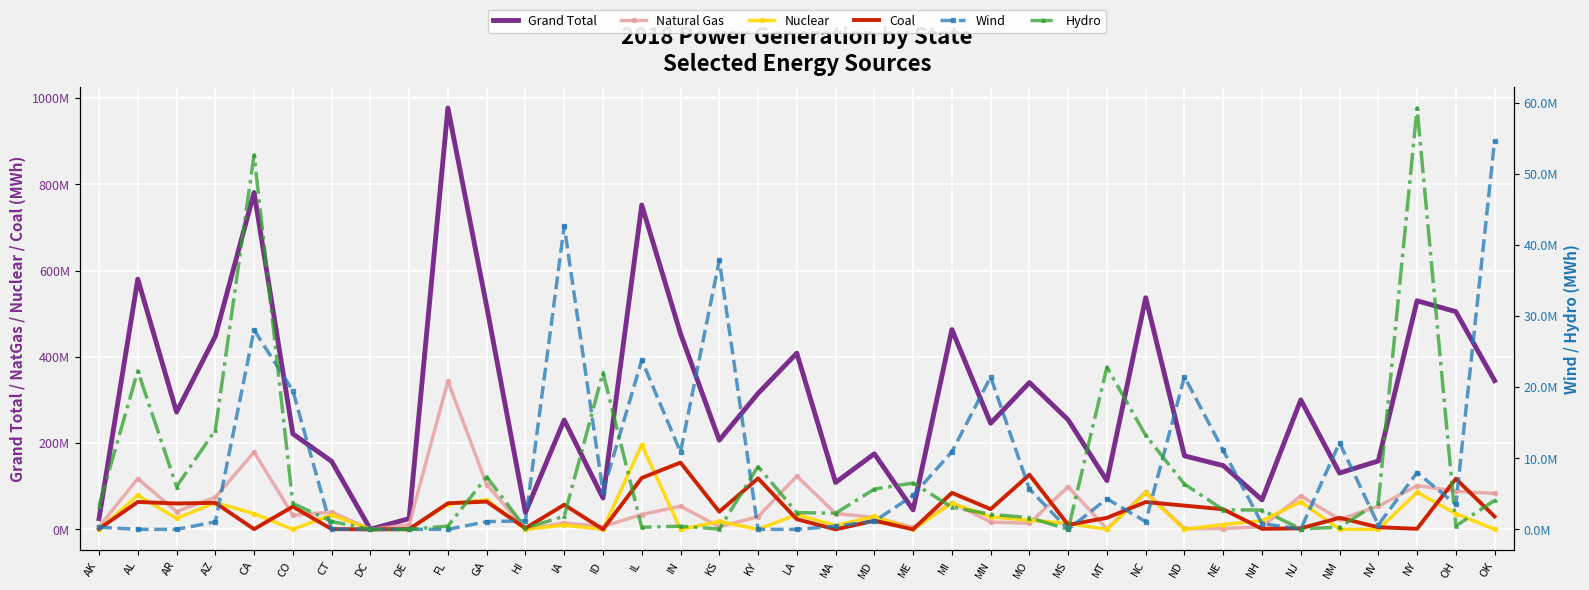

What is the difference between the maximum and minimum values in the Nuclear series?

196203054